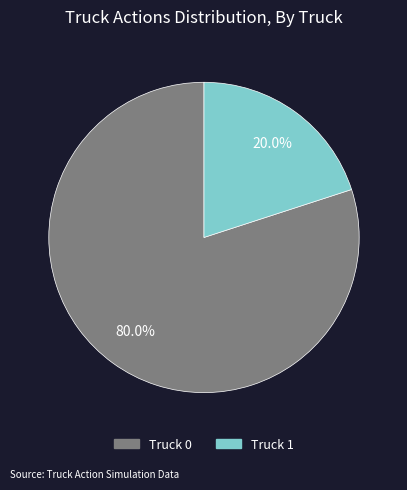

Is Truck 0 the majority of the pie?

Yes